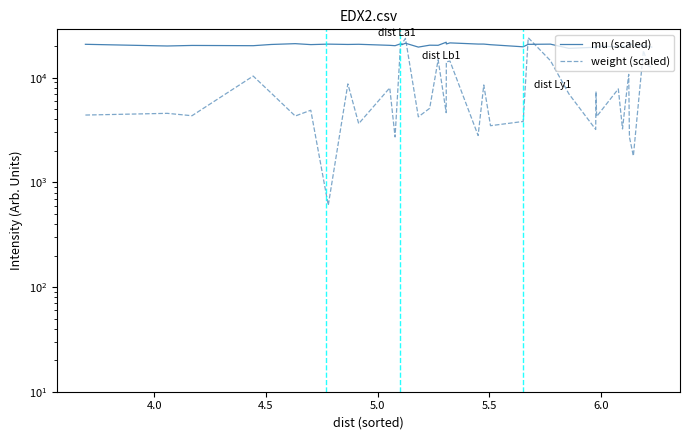

Where is the first local maximum for weight (scaled)?

4.0